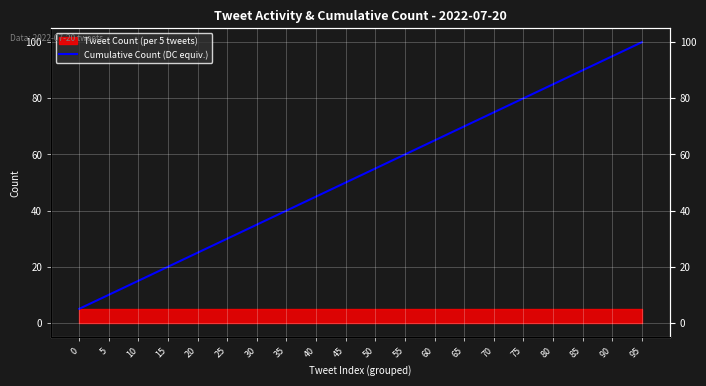

Where is the data nearest to the value 52?

45